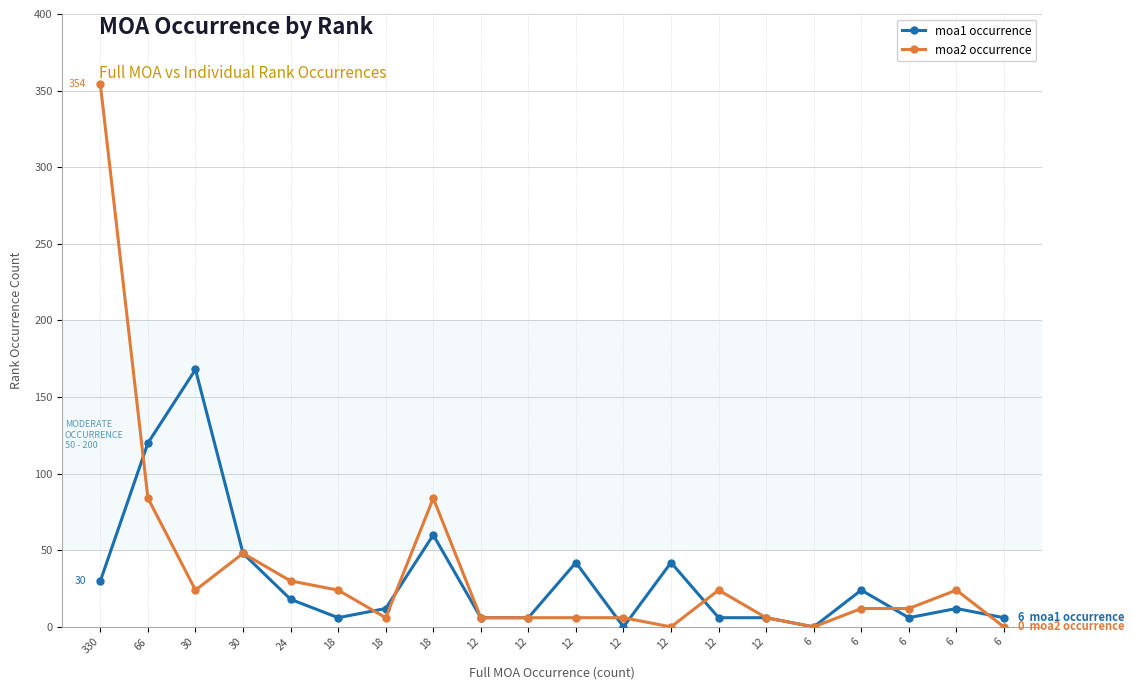

List the labels in order of moa1 occurrence value, largest first.

30, 66, 18, 30, 12, 12, 330, 6, 24, 18, 6, 18, 12, 12, 12, 12, 6, 6, 12, 6